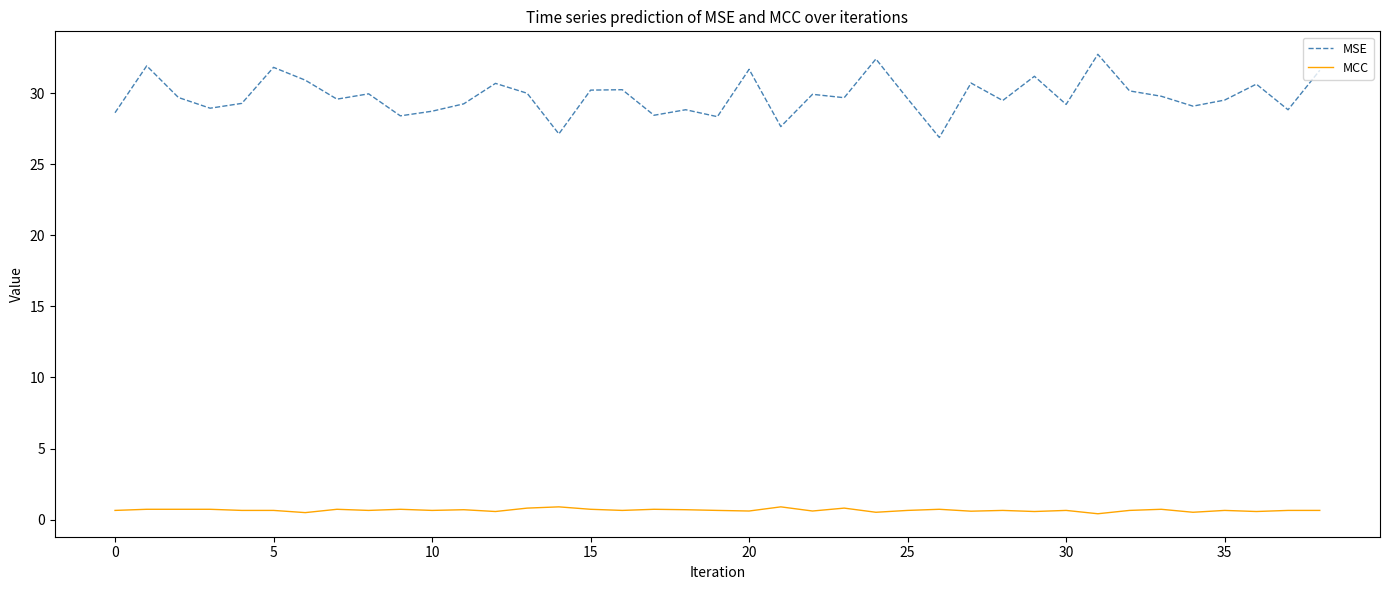

Which series has the widest spread of values?

MSE